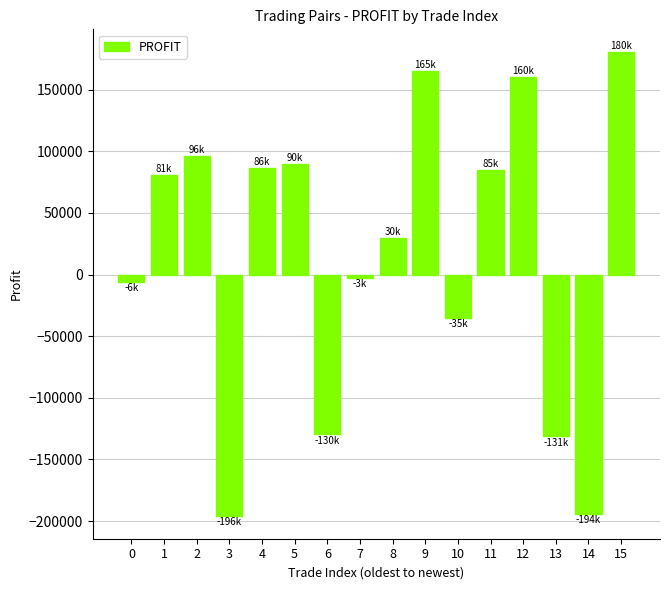

Between 14 and 4, which is larger?

4